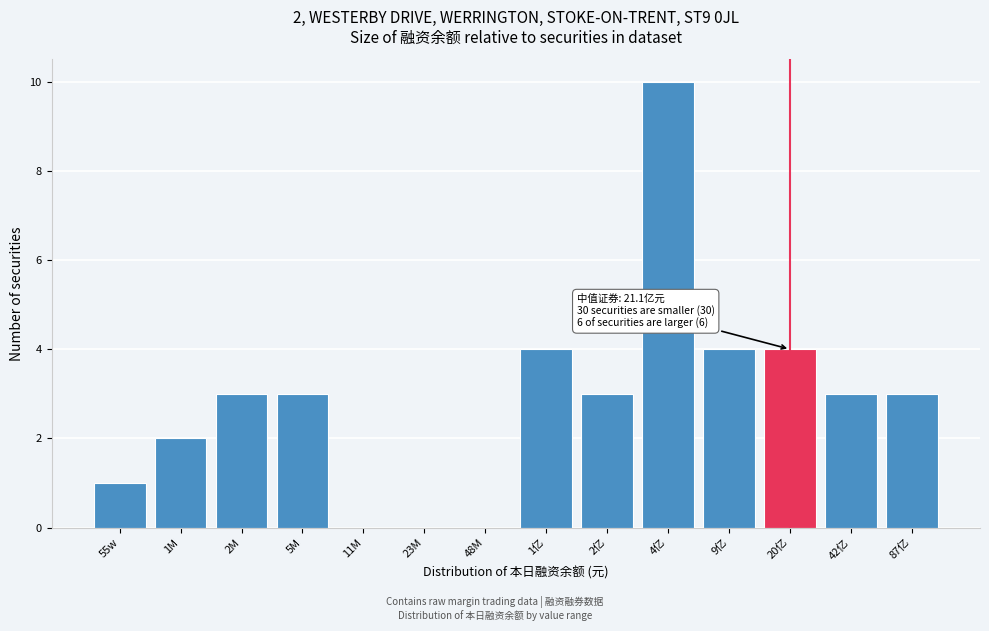

Reading left to right, extract all data points from this chart.

55w=1	1M=2	2M=3	5M=3	11M=0	23M=0	48M=0	1亿=4	2亿=3	4亿=10	9亿=4	20亿=4	42亿=3	87亿=3